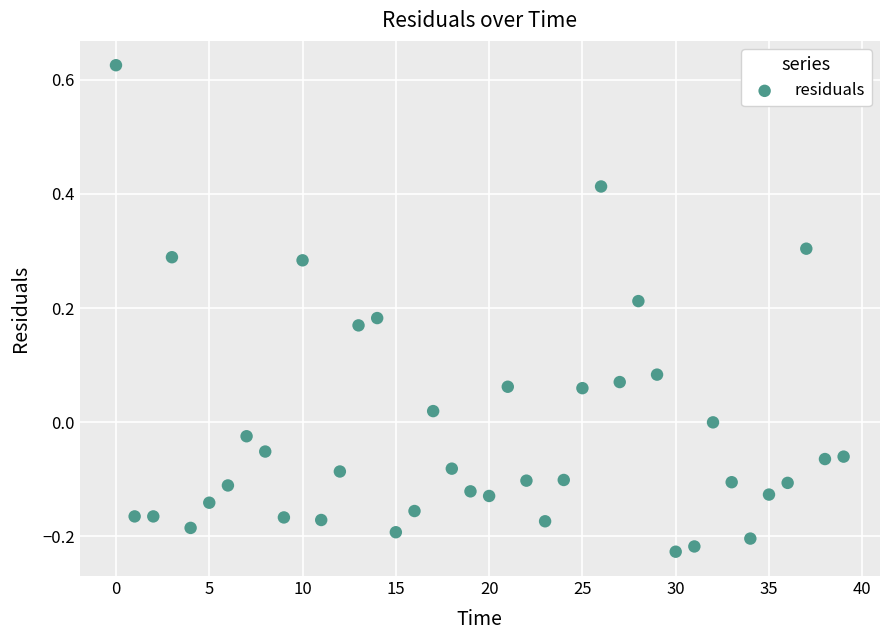

What is the range of Y values (max minus min)?

0.9